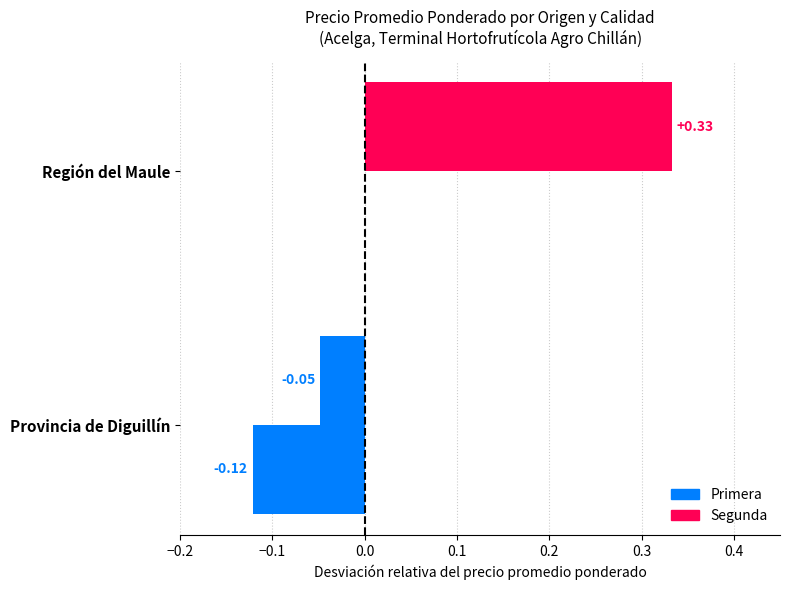

Count the number of categories in the chart.

2